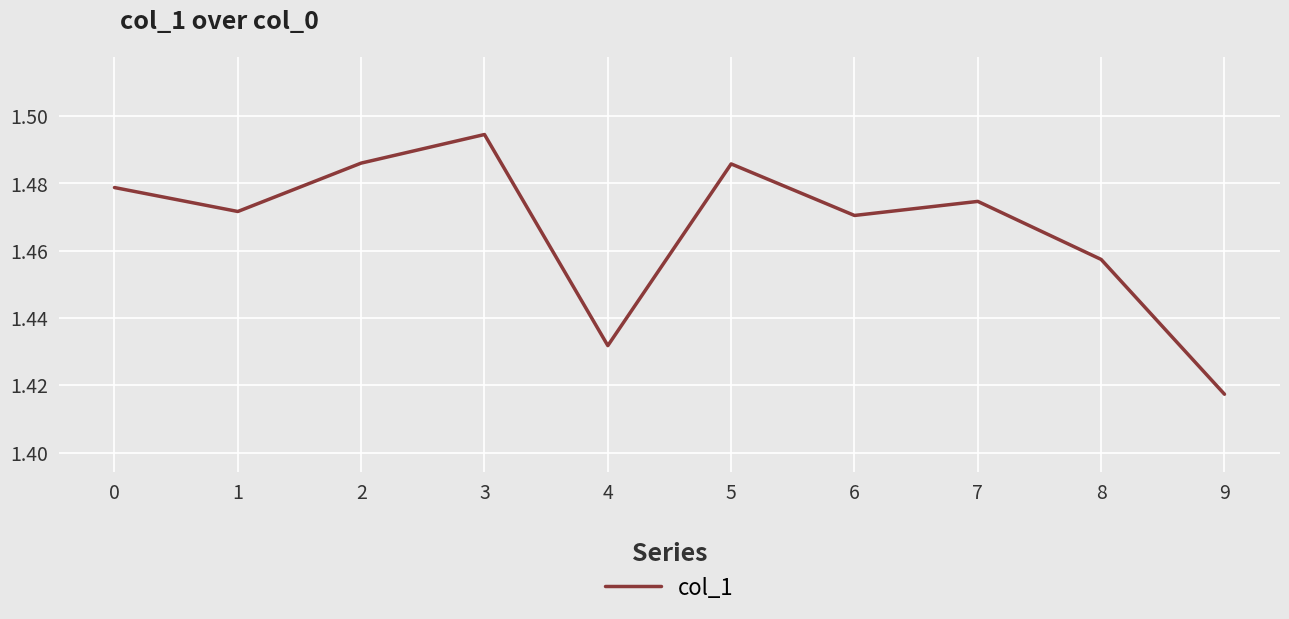

True or false: the data shows 2.0 at 6.

False